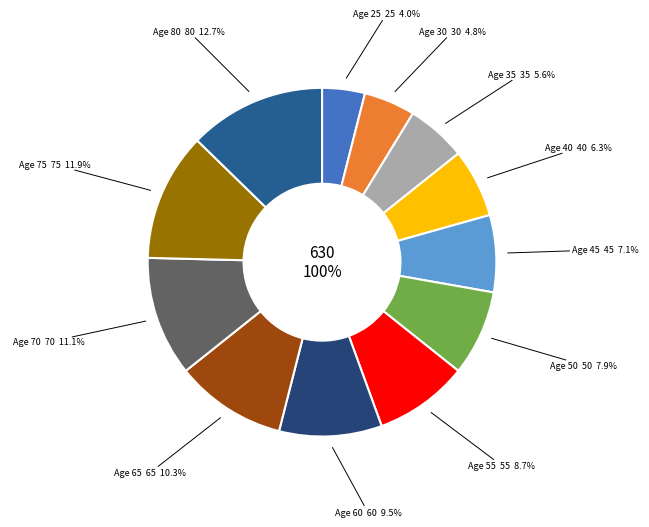

To the nearest percent, what is the combined percentage of 50 and 40?

14%